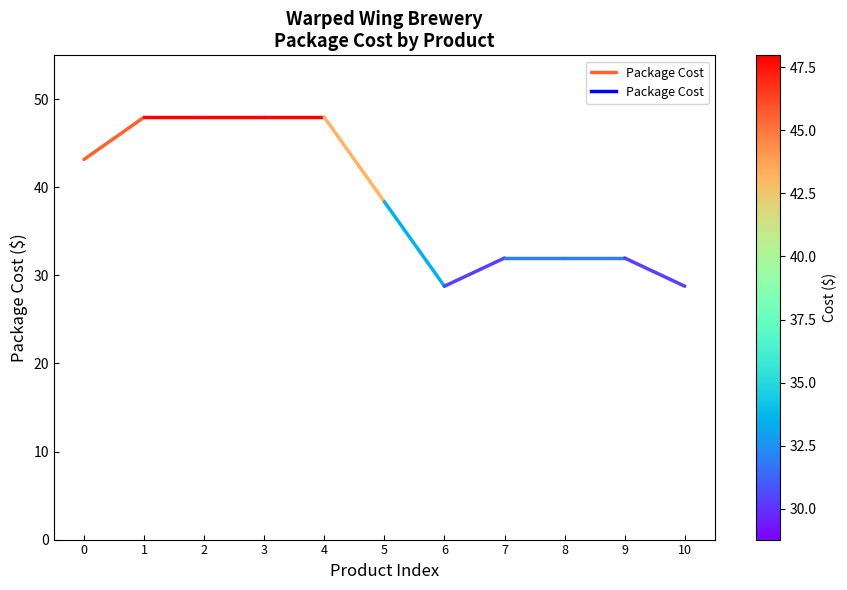

What is the value of the 1st point from the left?

43.2